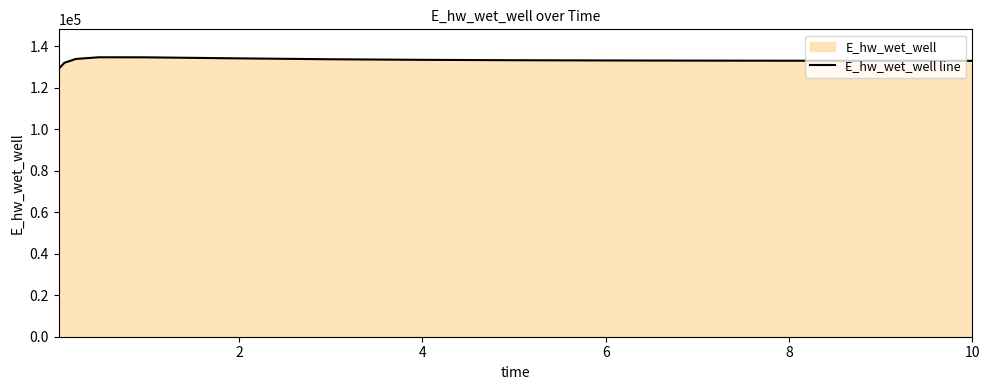

What is the smallest value displayed?

129077.0